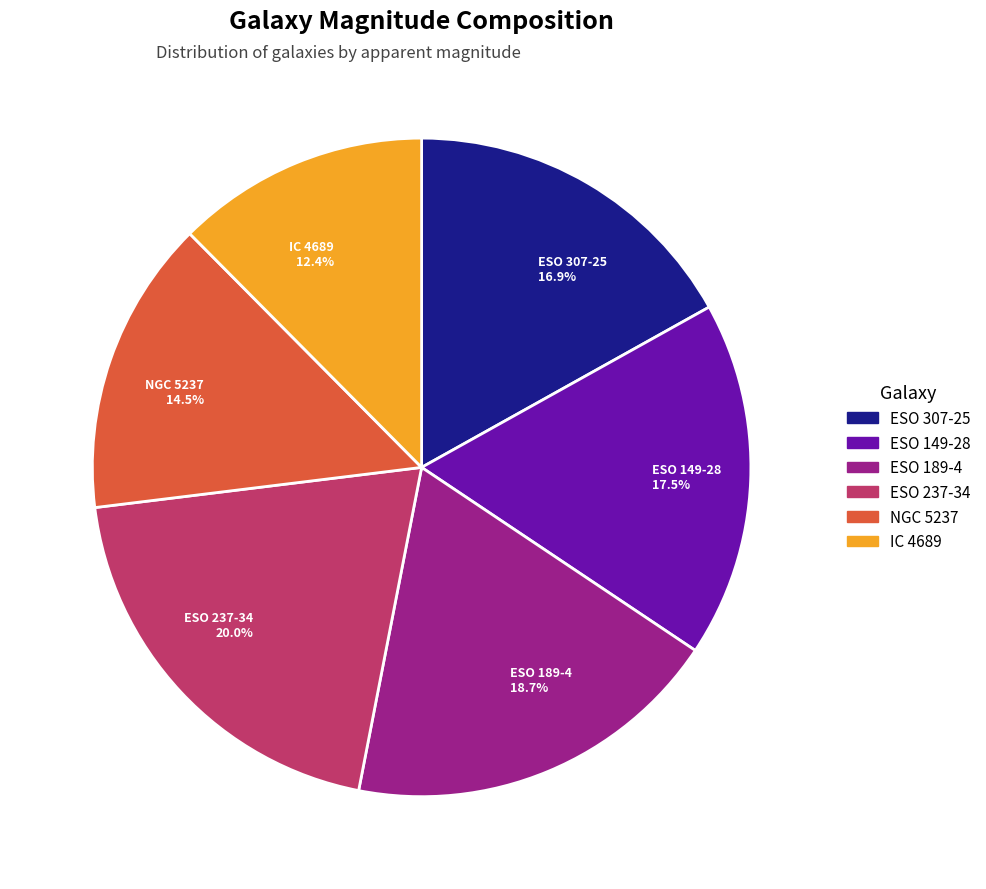

True or false: IC 4689 accounts for 1% of the total.

False